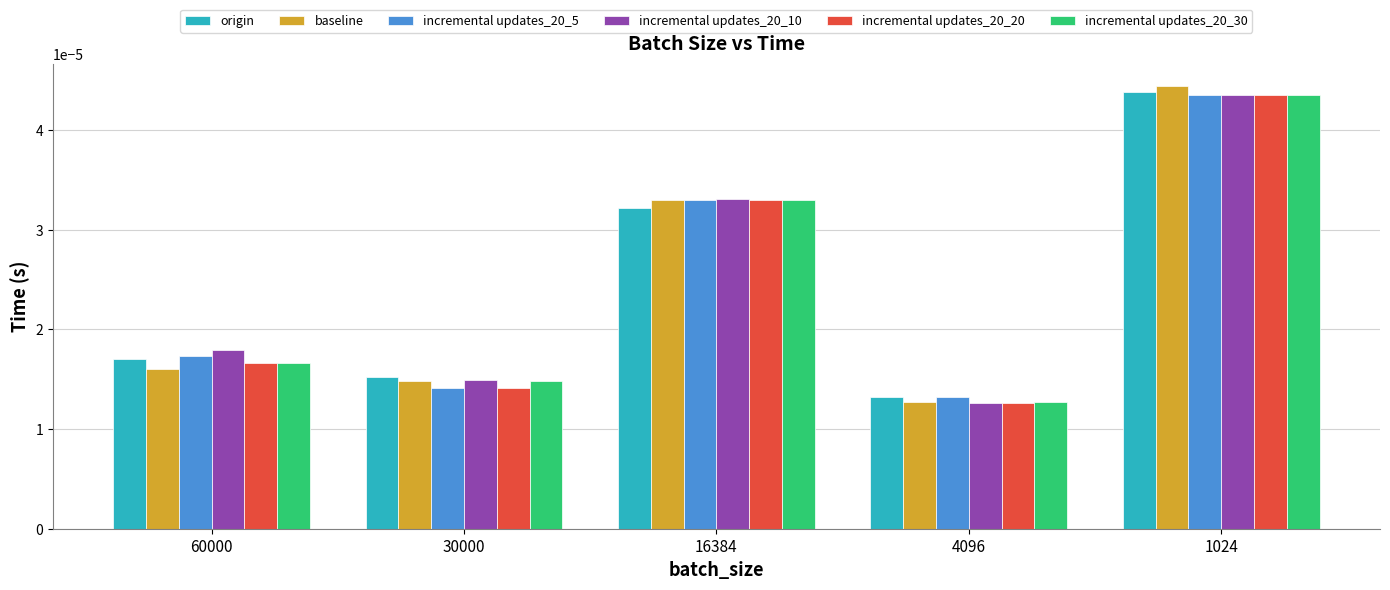

List the labels in order of origin value, largest first.

1024, 16384, 60000, 30000, 4096